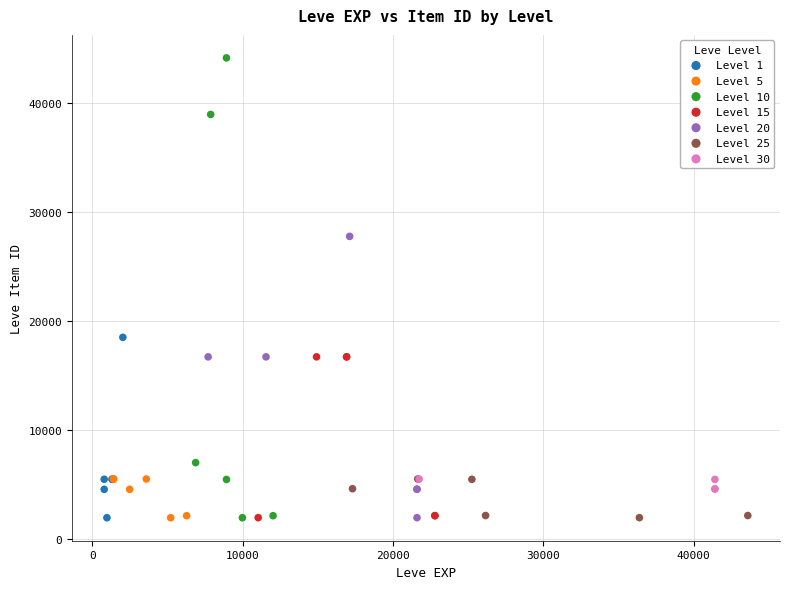

Which series contains the highest Y value?

Level 10